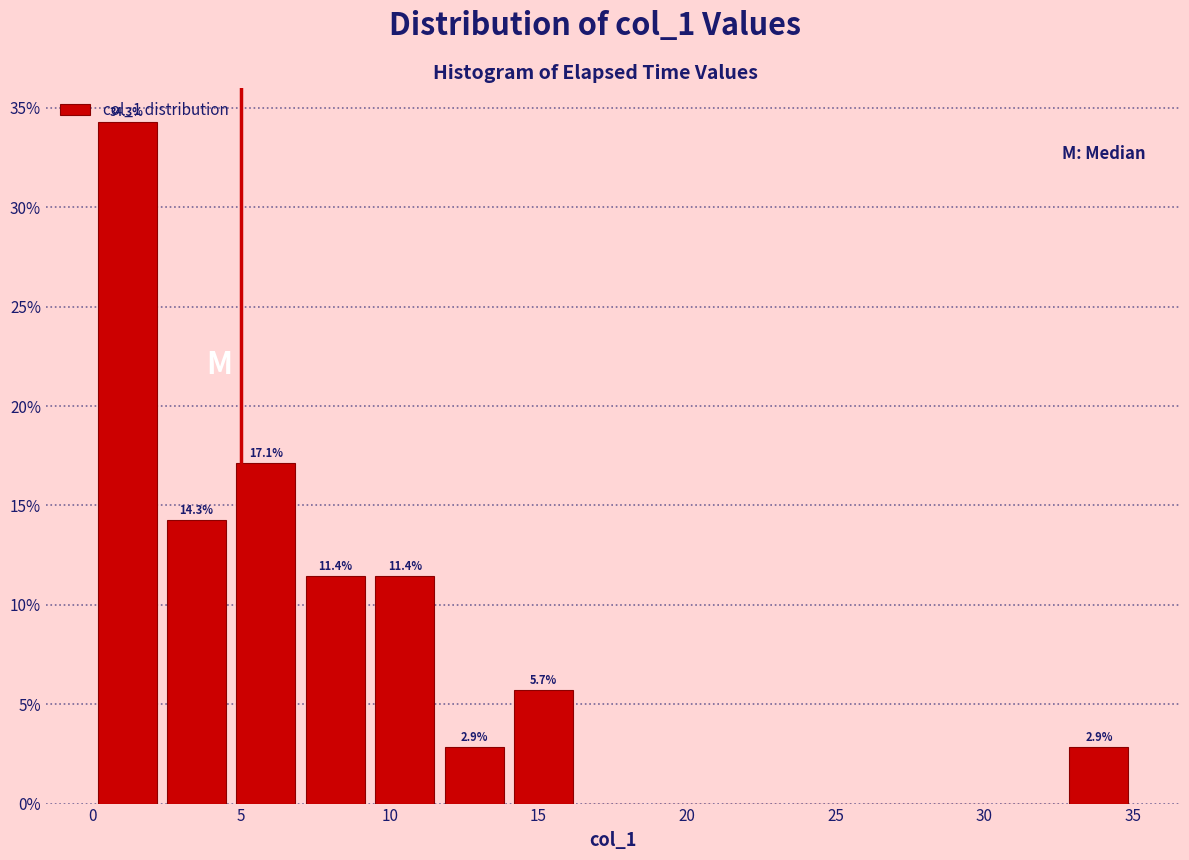

Over which range of the x-axis is the bar tallest?

0.0 to 2.5